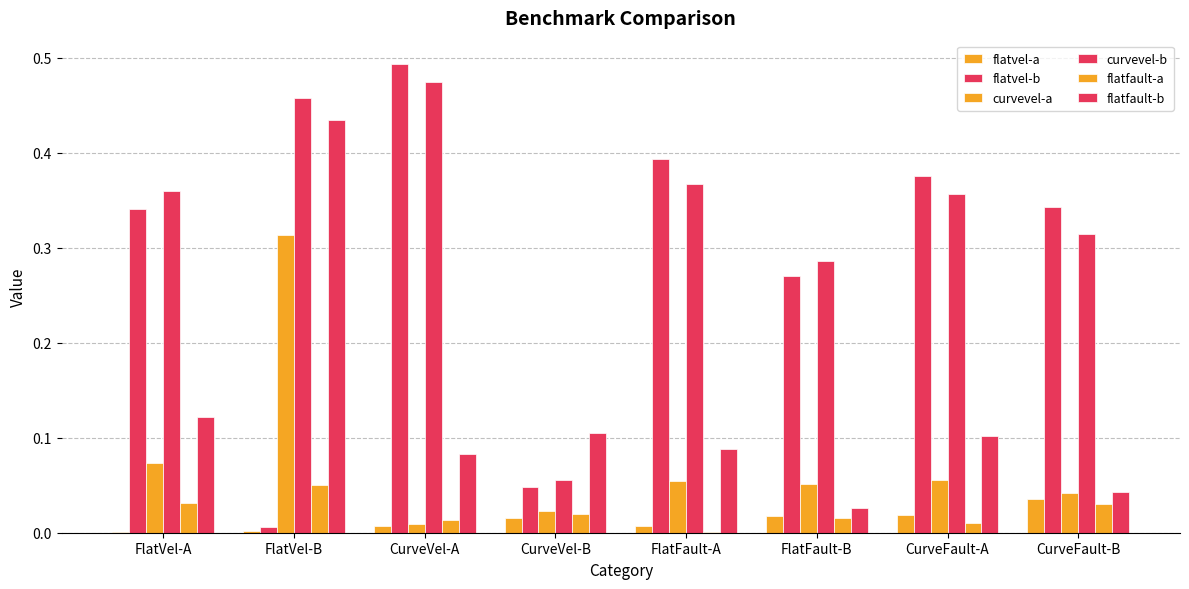

How many groups of bars are there?

8